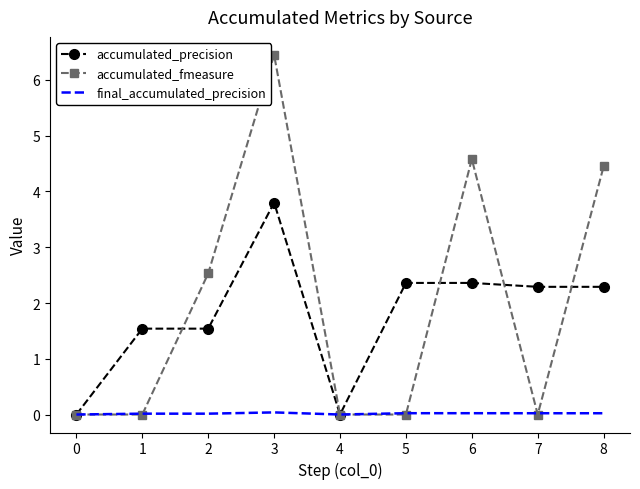

Where is accumulated_fmeasure nearest to the value 3?

2